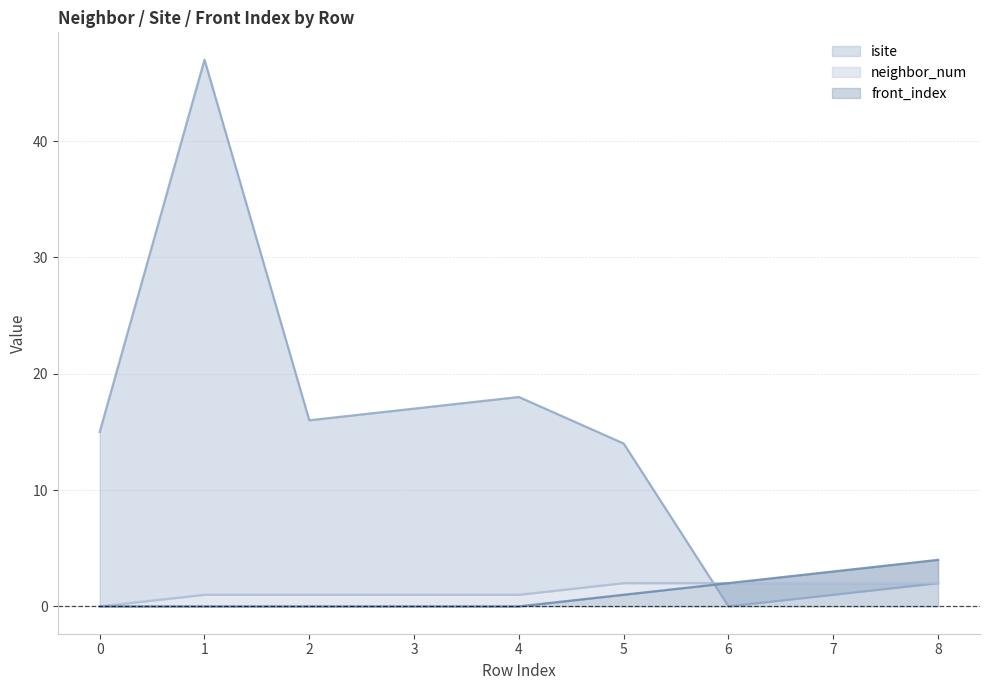

True or false: neighbor_num and front_index cross at least once.

False